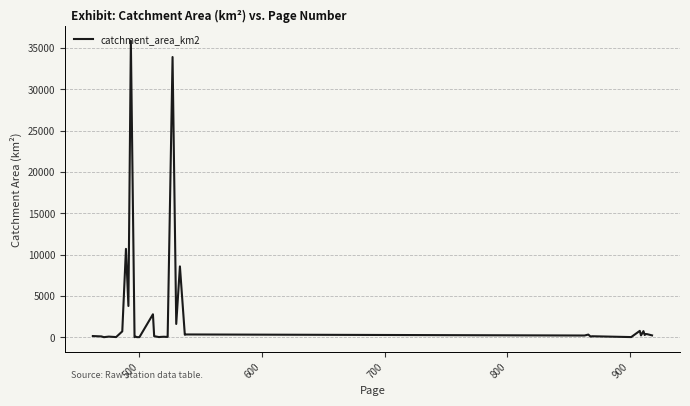

What is the sum of all values?

103092.2